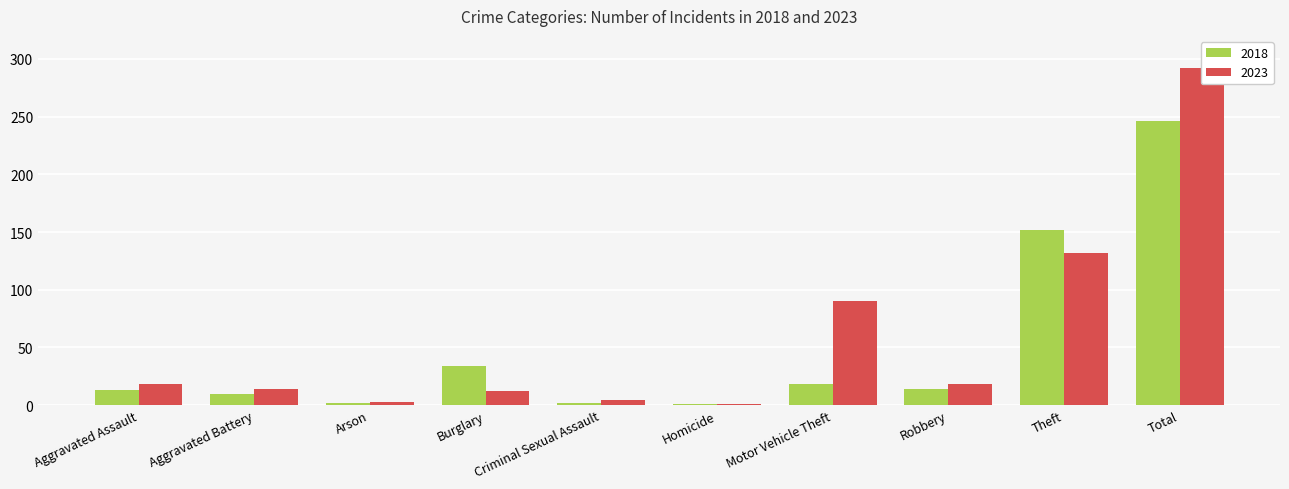

What is the label of the 3rd bar from the right?

Robbery